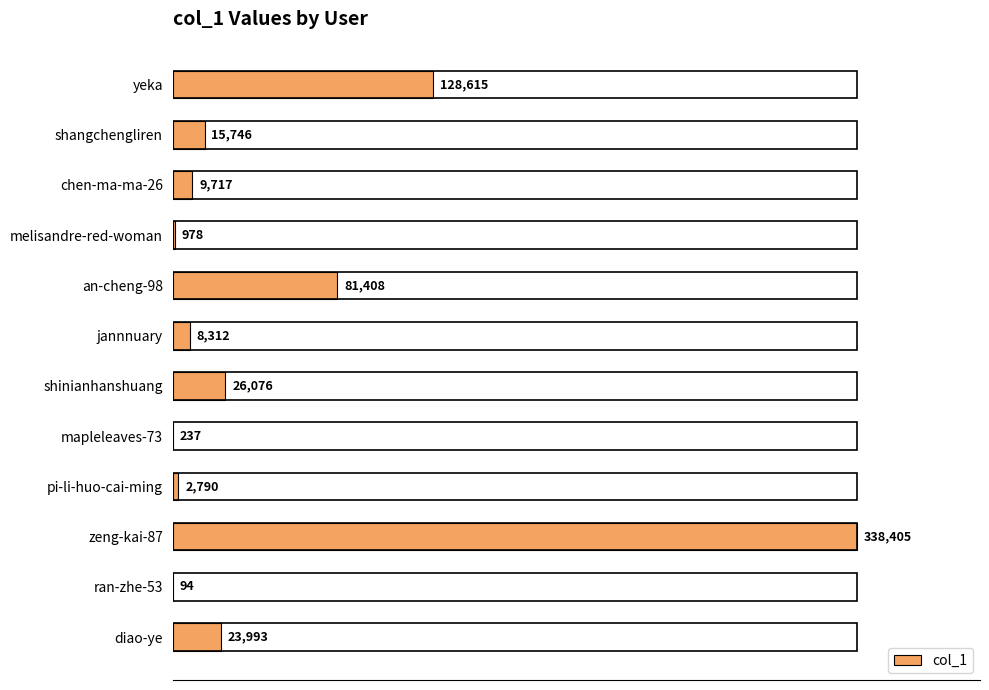

Which category has the highest value across all series?

zeng-kai-87